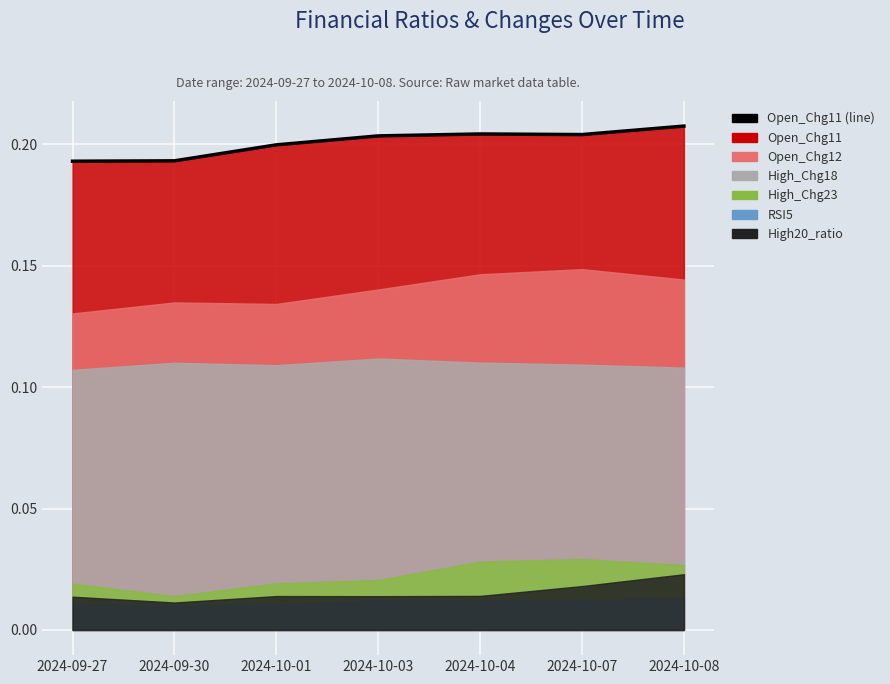

True or false: the data shows 0.2 at 2024-09-27.

True